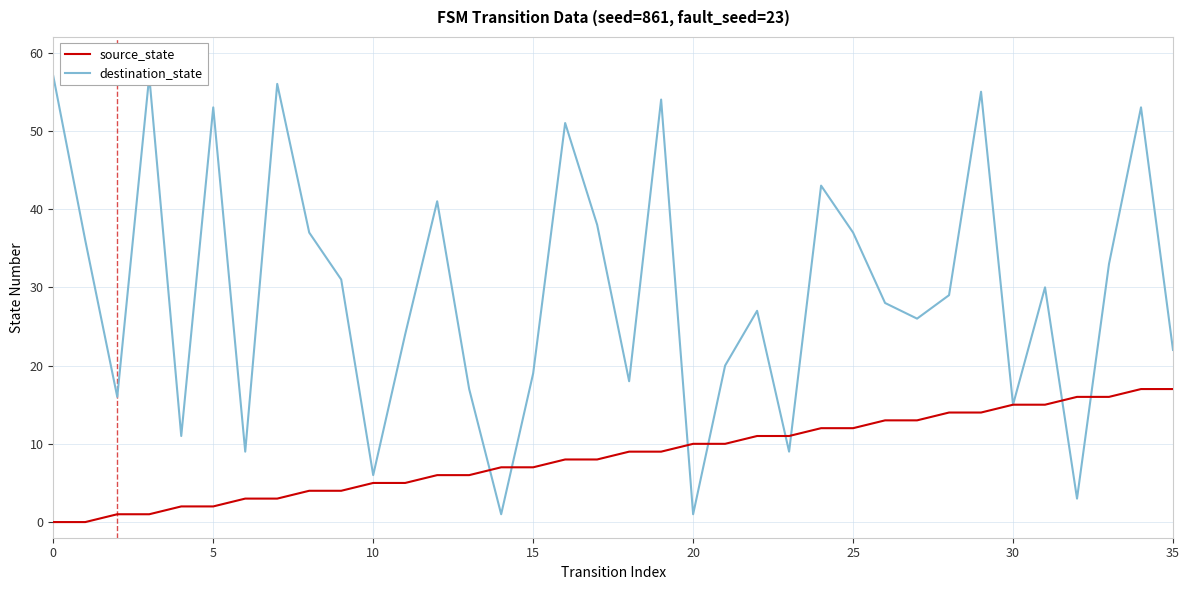

What is the difference between the highest and lowest values at 18?

9